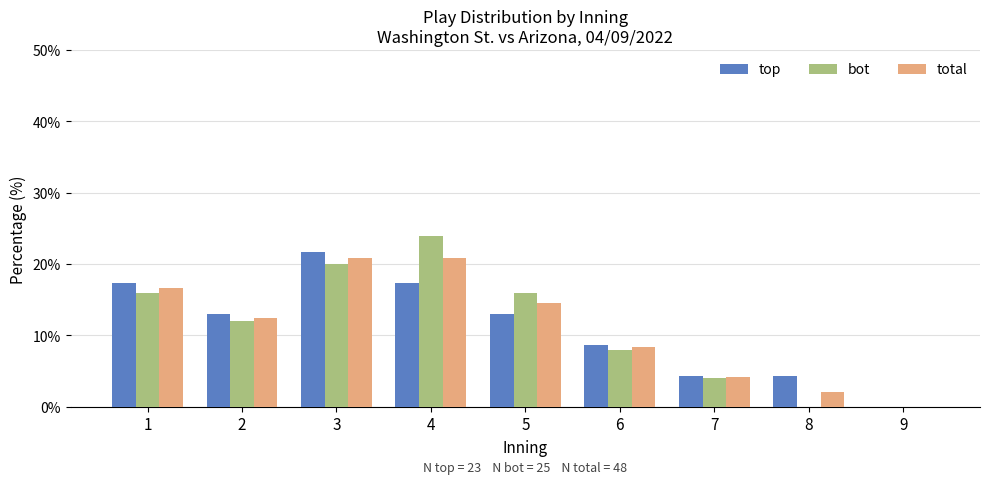

Is the value of top at 2 greater than the value of total at 9?

Yes